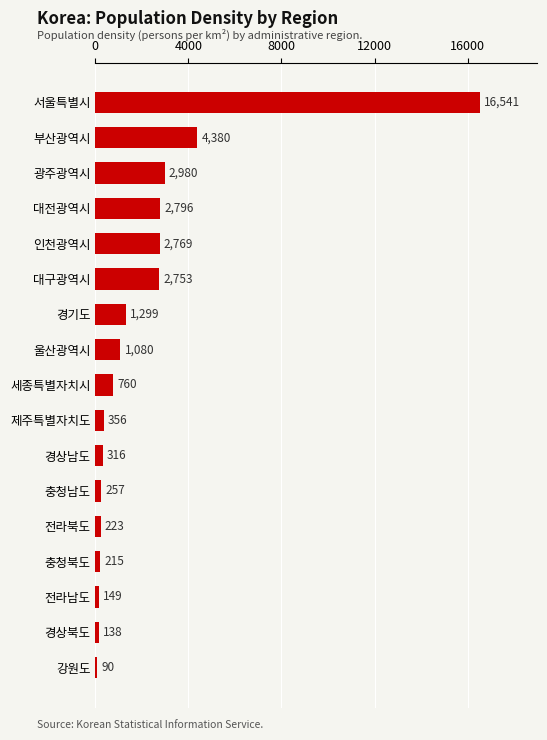

How many bars are there in total?

17